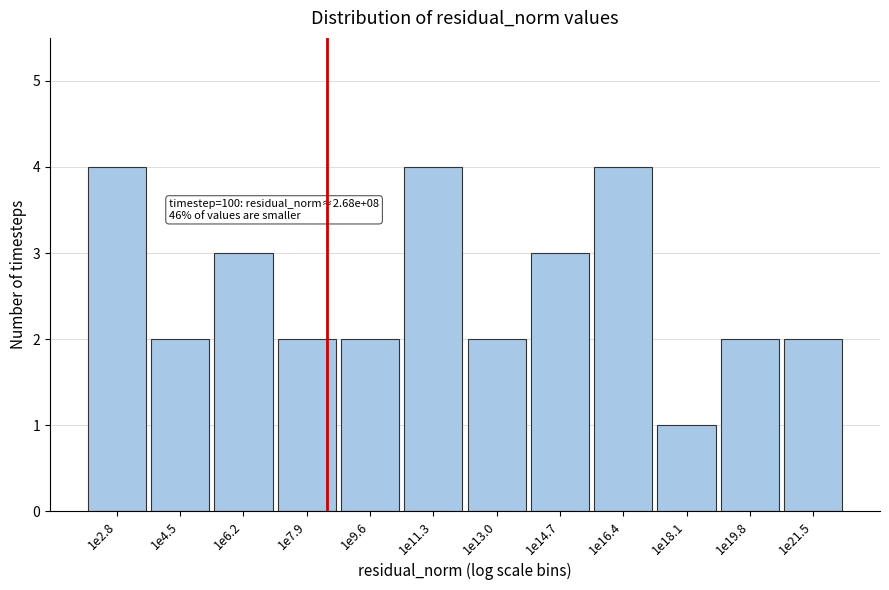

Reading right to left, transcribe all the data shown in this chart.

1e21.5=2	1e19.8=2	1e18.1=1	1e16.4=4	1e14.7=3	1e13.0=2	1e11.3=4	1e9.6=2	1e7.9=2	1e6.2=3	1e4.5=2	1e2.8=4